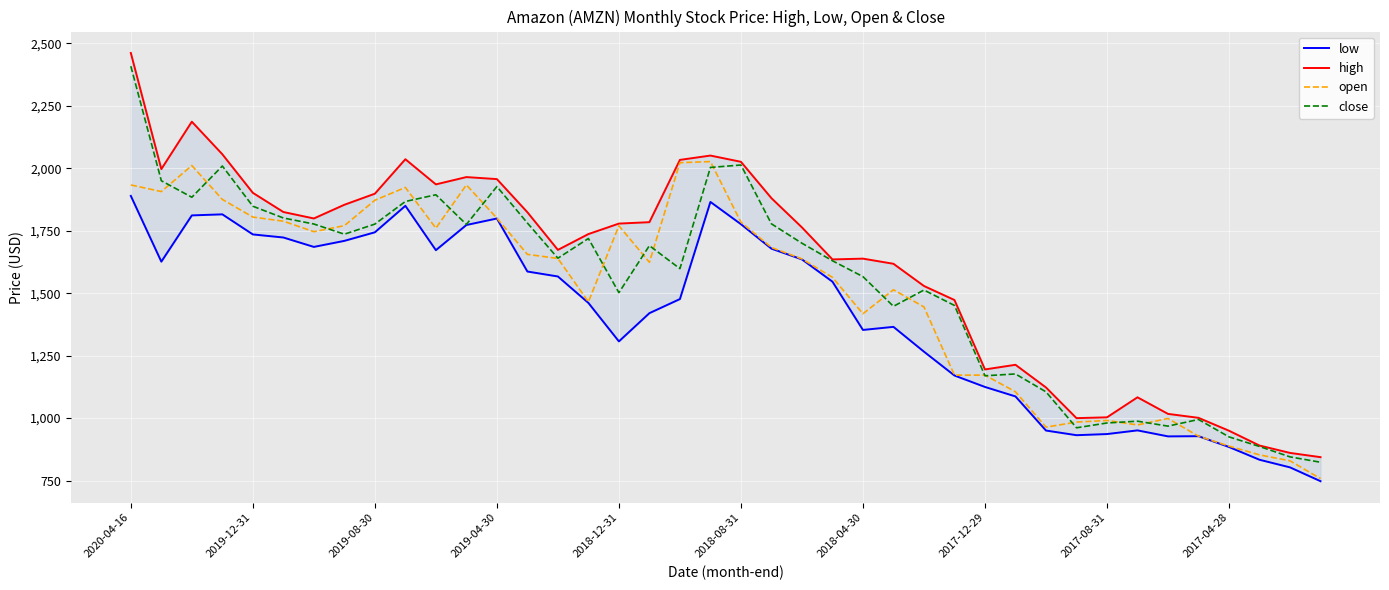

Where is close nearest to the value 1615?

23